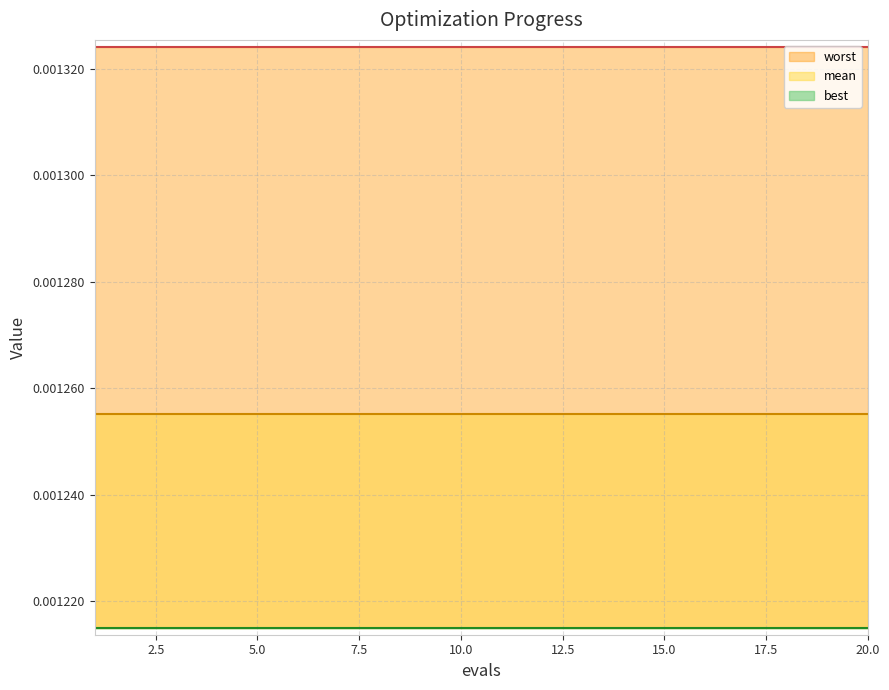

True or false: mean and best cross at least once.

False